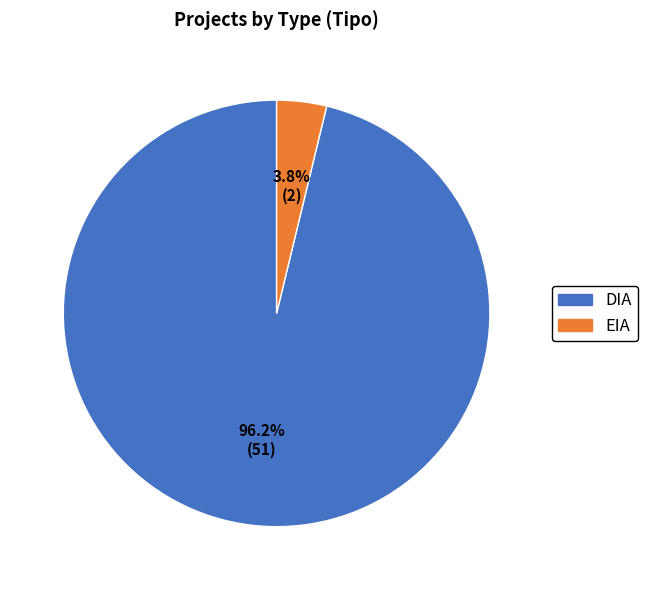

Is it true that DIA is 96% of the pie?

True